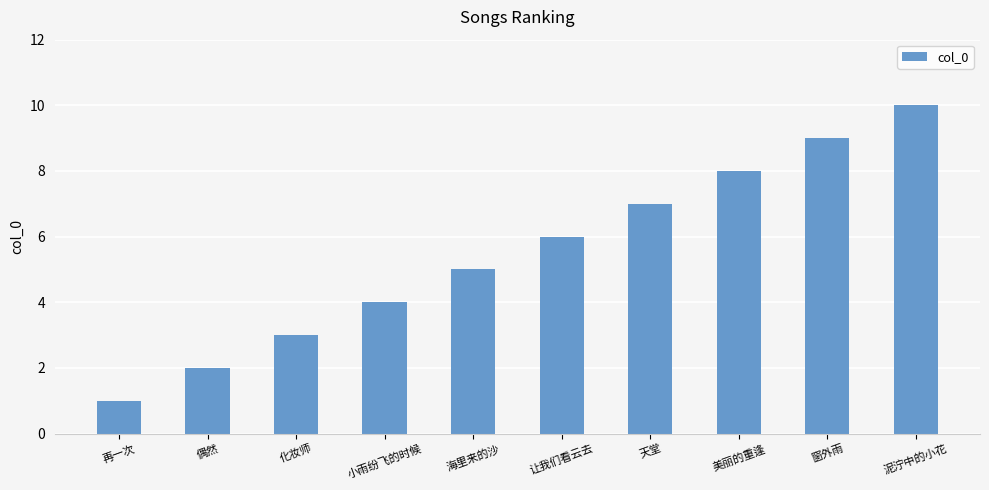

Which label corresponds to the largest value in the chart?

泥泞中的小花